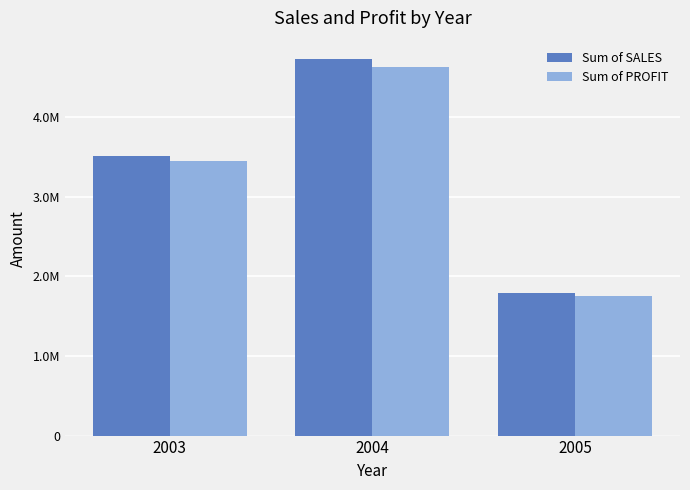

Does the chart contain stacked bars?

No